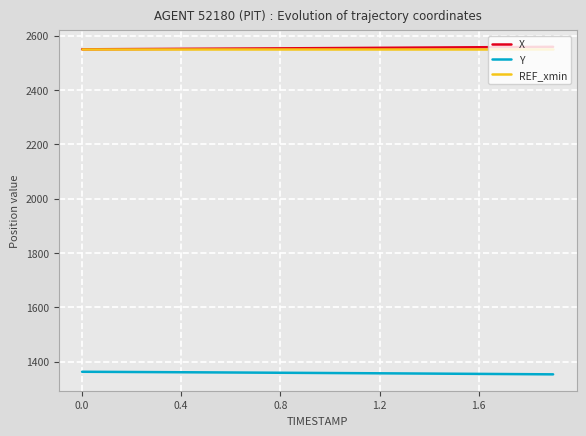

What is the minimum value shown in the chart?

1352.7